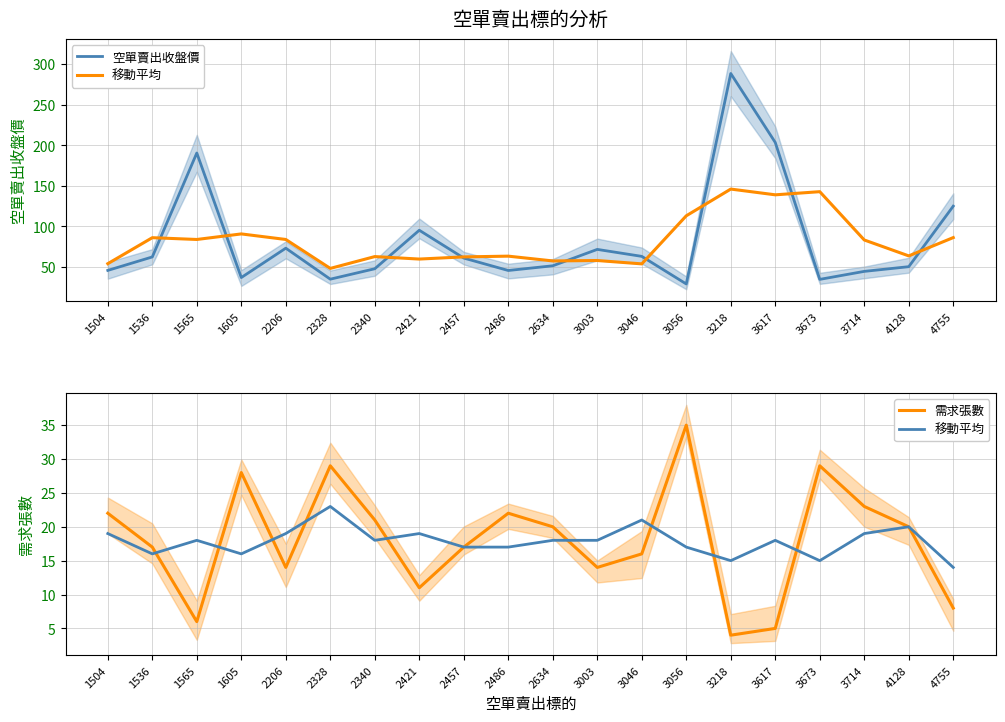

Is this an area chart (filled region under the line)?

No